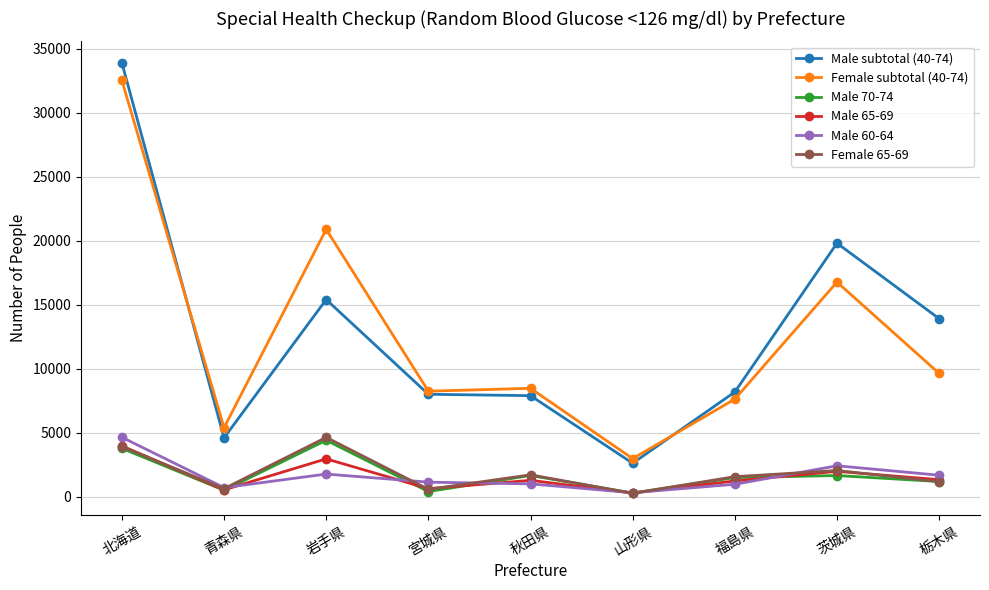

Where is the first local minimum for Male subtotal (40-74)?

青森県